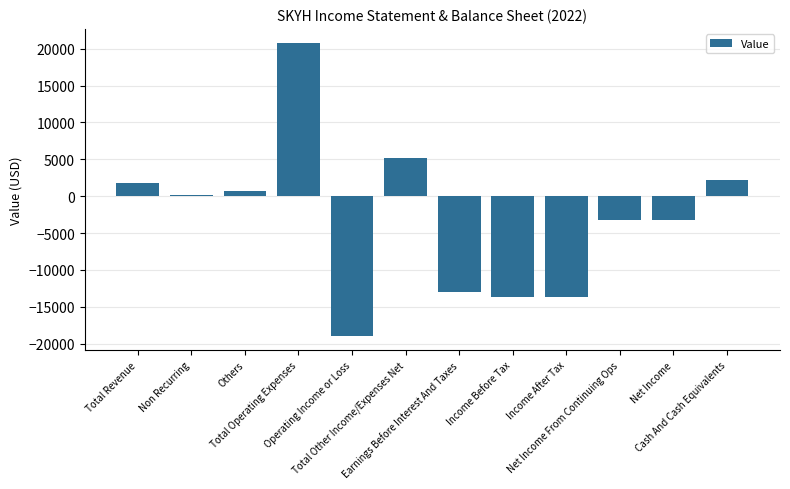

Read the value at Total Other Income/Expenses Net, to the nearest 10.

5200